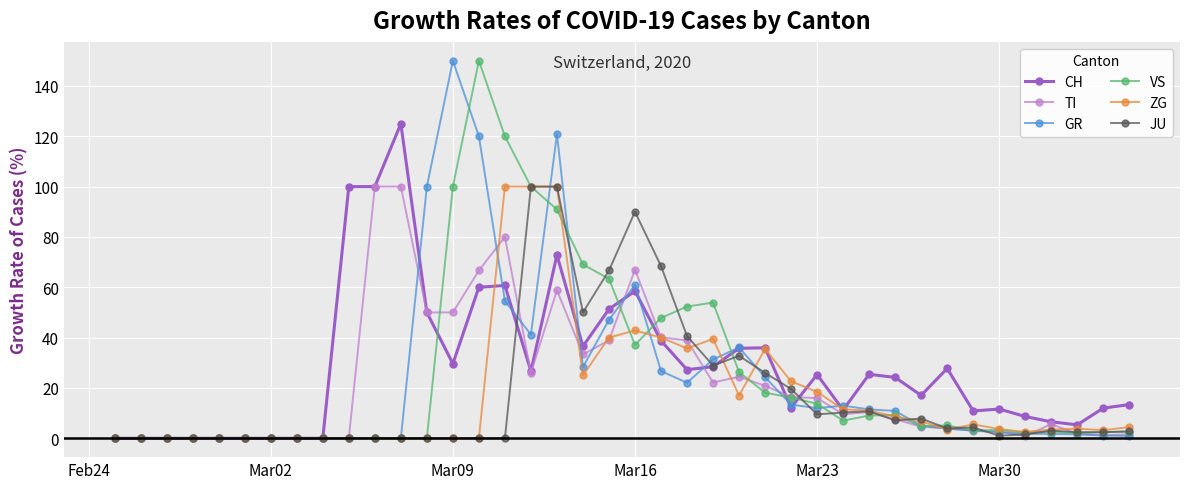

What is the maximum value for GR?

150.0